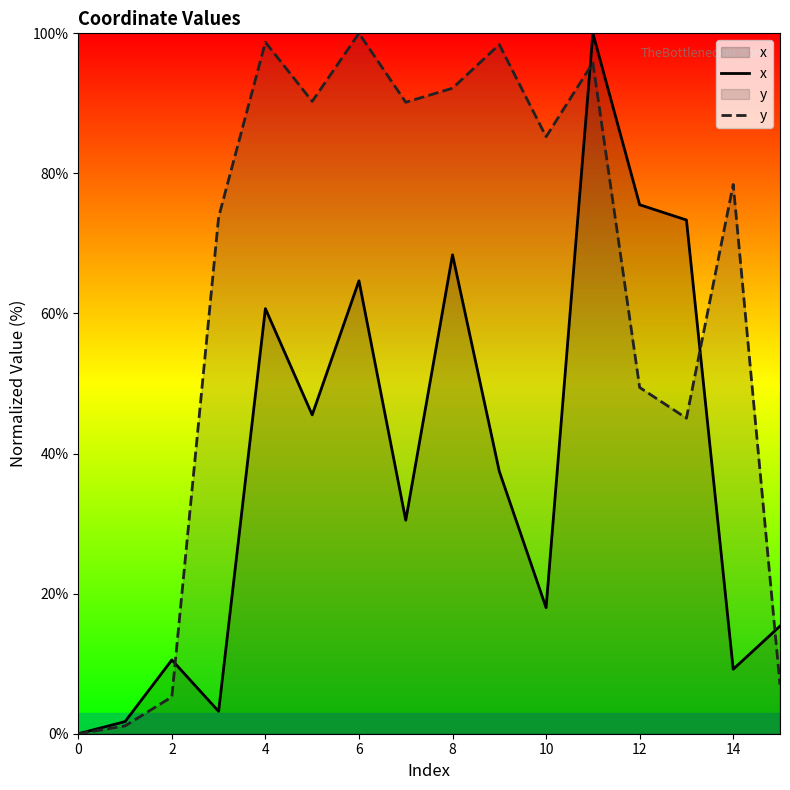

At how many categories does at least one series exceed 1?

15